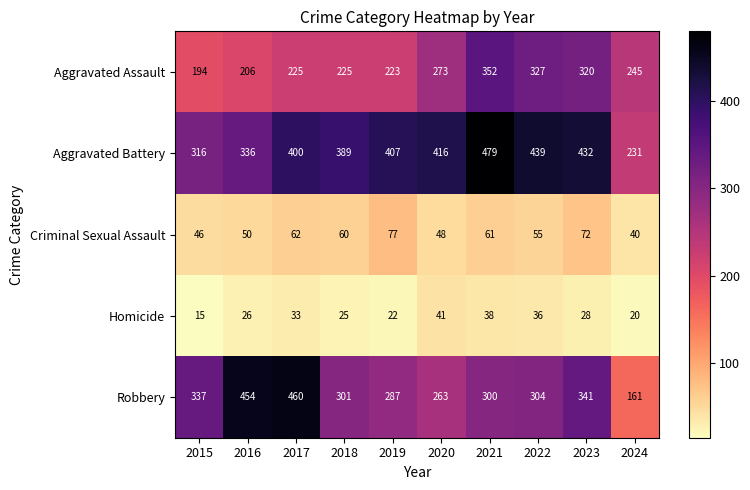

Which series has the largest total across all categories?

Aggravated Battery